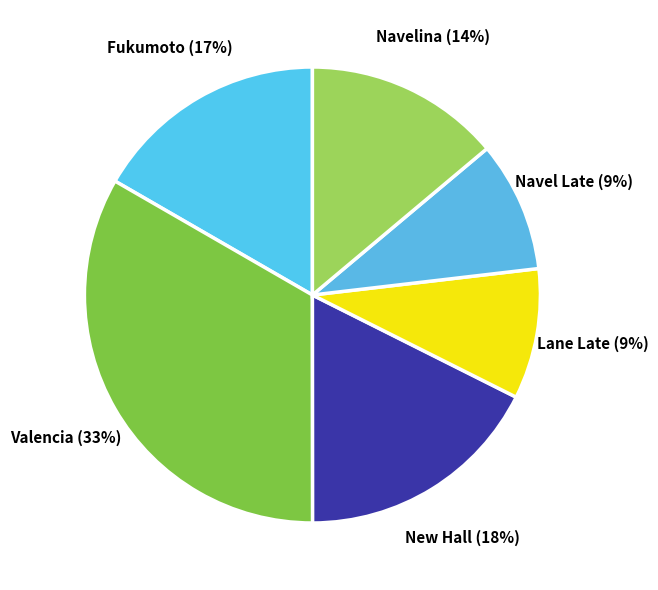

Is it true that Fukumoto is 17% of the pie?

True